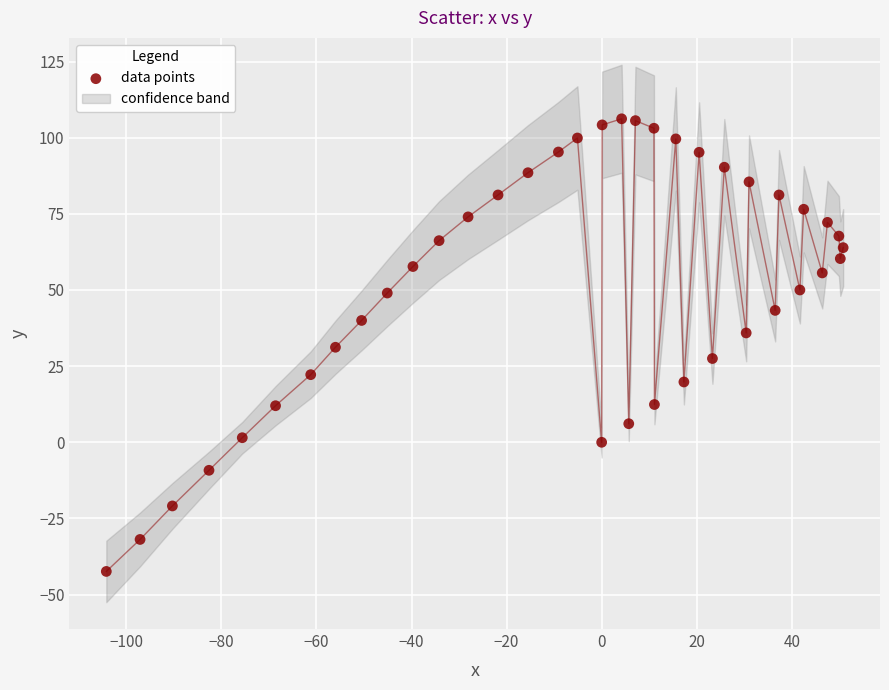

What is the range of Y values (max minus min)?

148.6